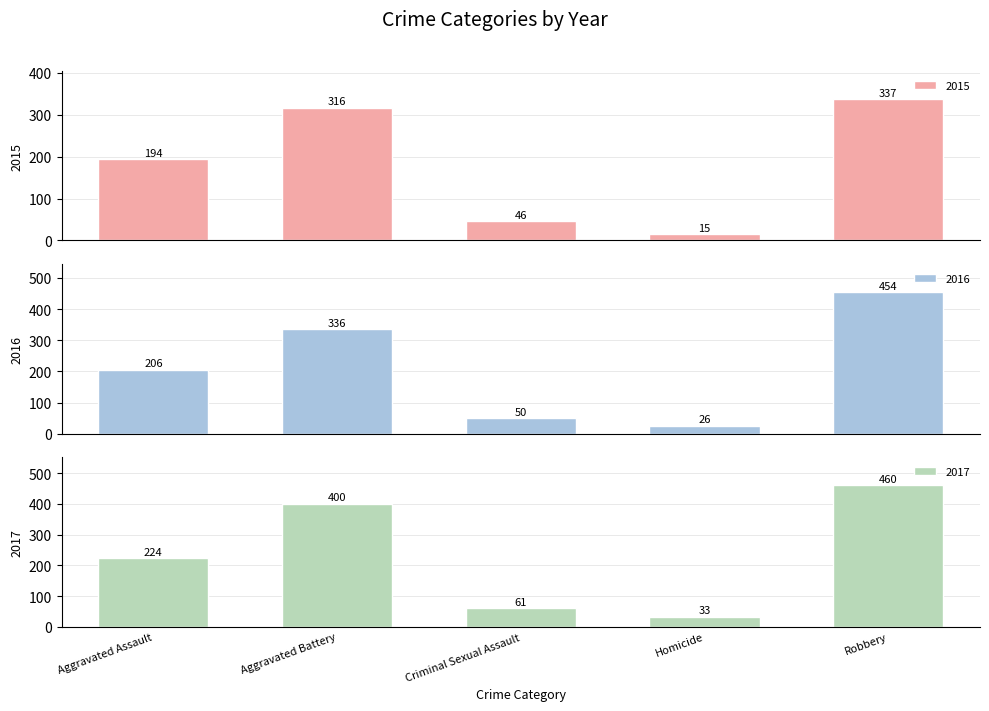

What is the label of the 5th bar from the left?

Robbery